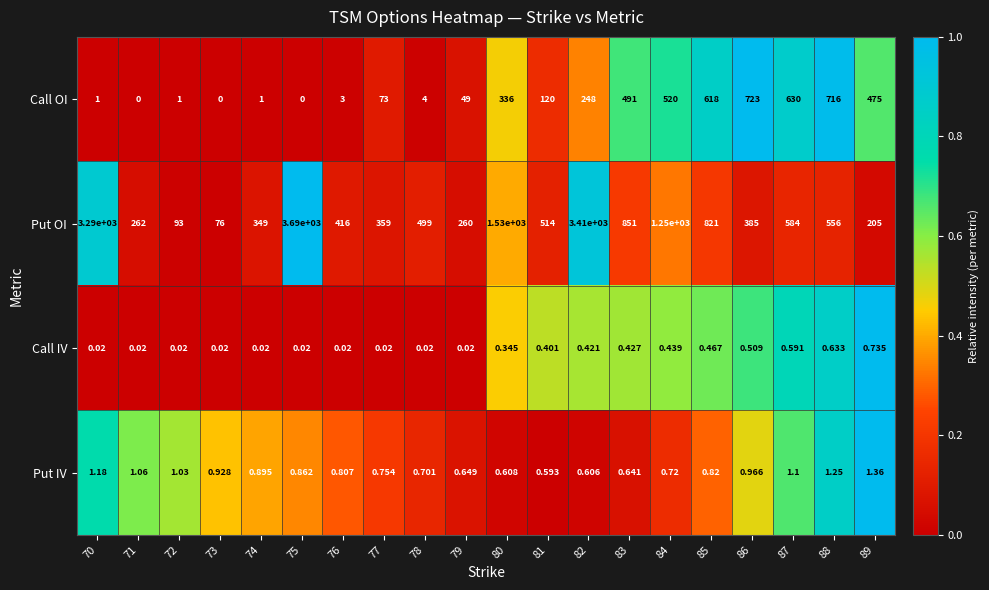

Between 79 and 83, which series saw the biggest shift?

Put OI